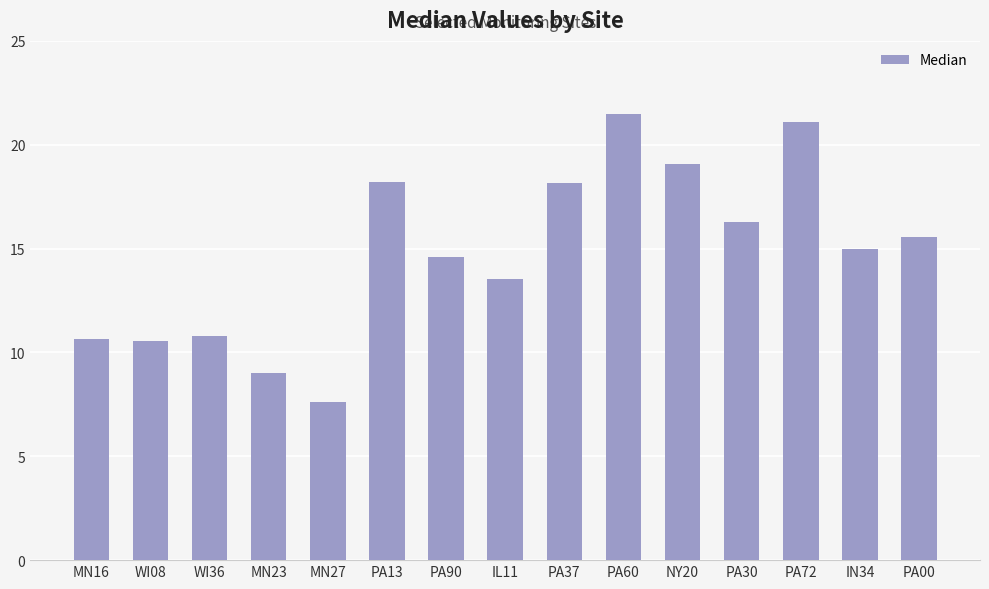

What is the change in value from WI36 to PA30?

+5.5